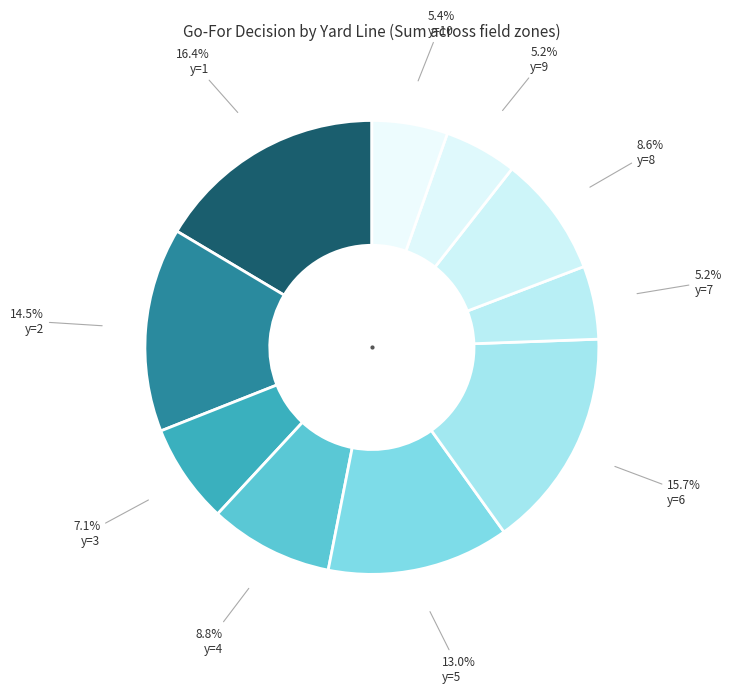

Count the number of slices in the pie.

10